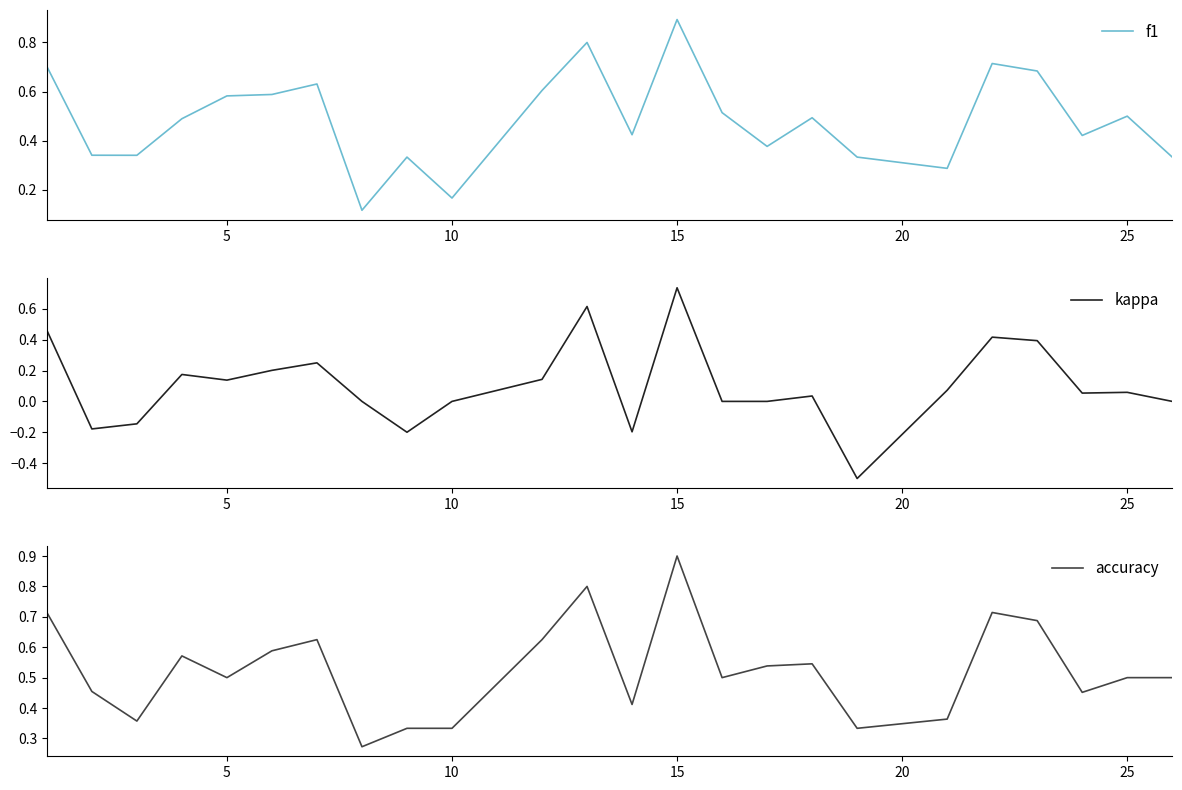

What is the highest value of the f1 series?

0.9